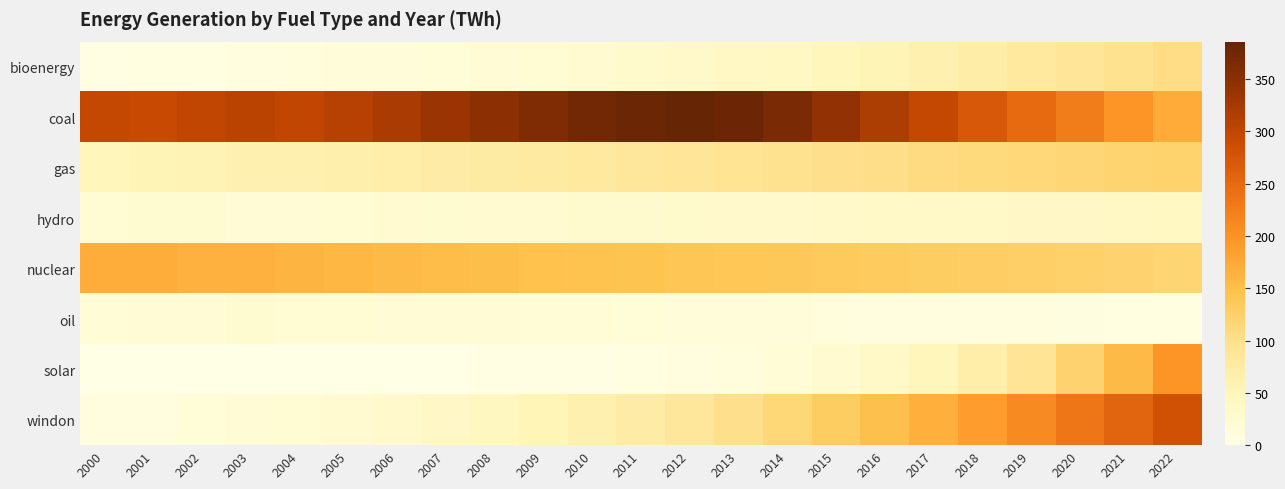

Which series has the widest spread of values?

windon